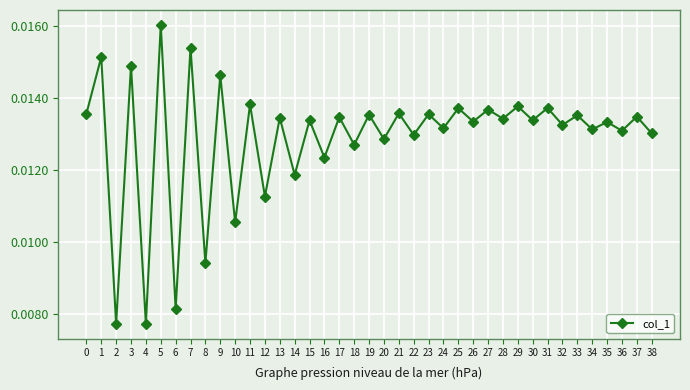

What is the sum of all values?

0.5